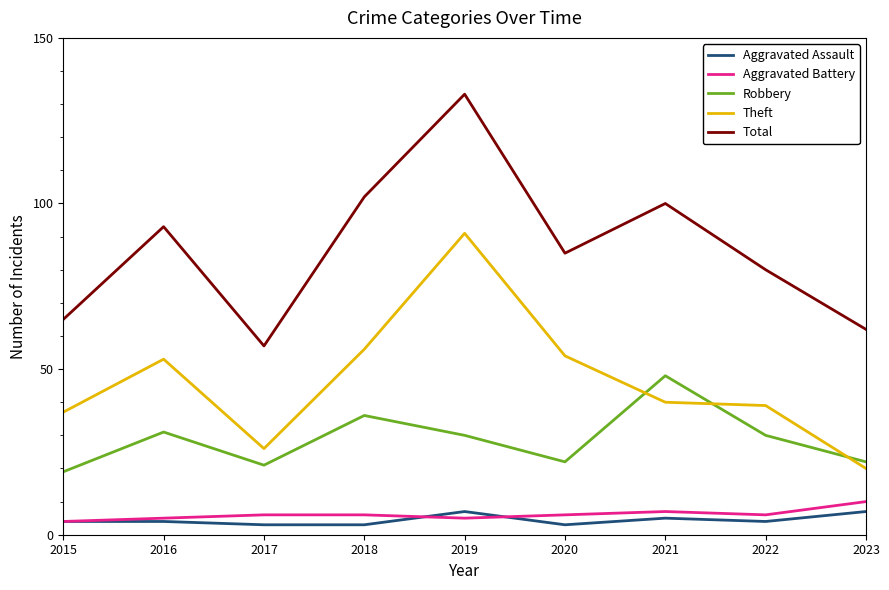

Reading right to left, list all the values displayed in this chart.

Aggravated Assault: 2023=7	2022=4	2021=5	2020=3	2019=7	2018=3	2017=3	2016=4	2015=4
Aggravated Battery: 2023=10	2022=6	2021=7	2020=6	2019=5	2018=6	2017=6	2016=5	2015=4
Robbery: 2023=22	2022=30	2021=48	2020=22	2019=30	2018=36	2017=21	2016=31	2015=19
Theft: 2023=20	2022=39	2021=40	2020=54	2019=91	2018=56	2017=26	2016=53	2015=37
Total: 2023=62	2022=80	2021=100	2020=85	2019=133	2018=102	2017=57	2016=93	2015=65